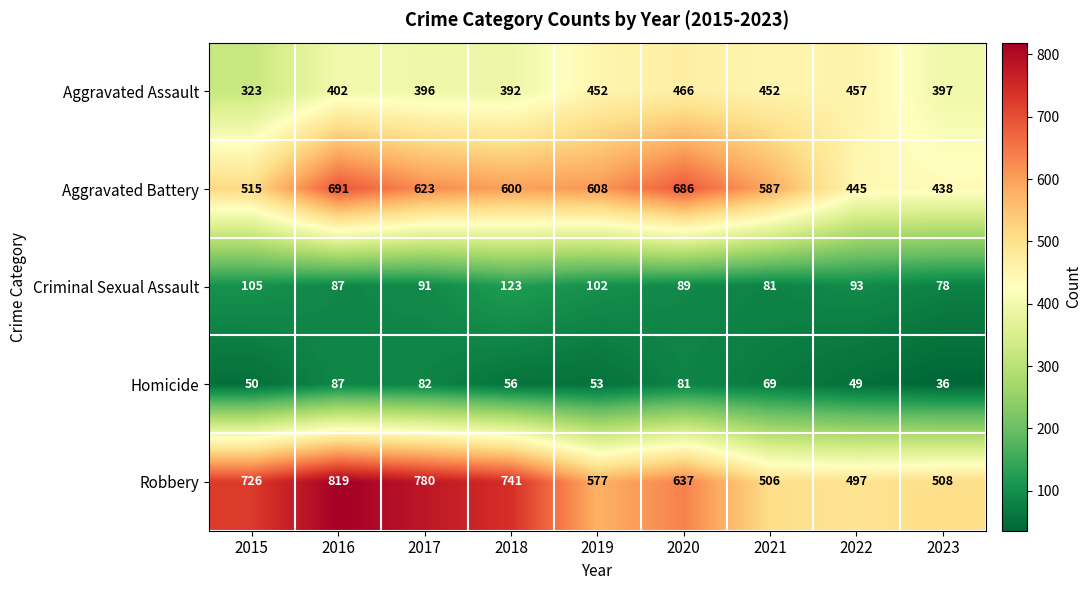

What is the sum of the Robbery values at 2017 and 2020?

1417